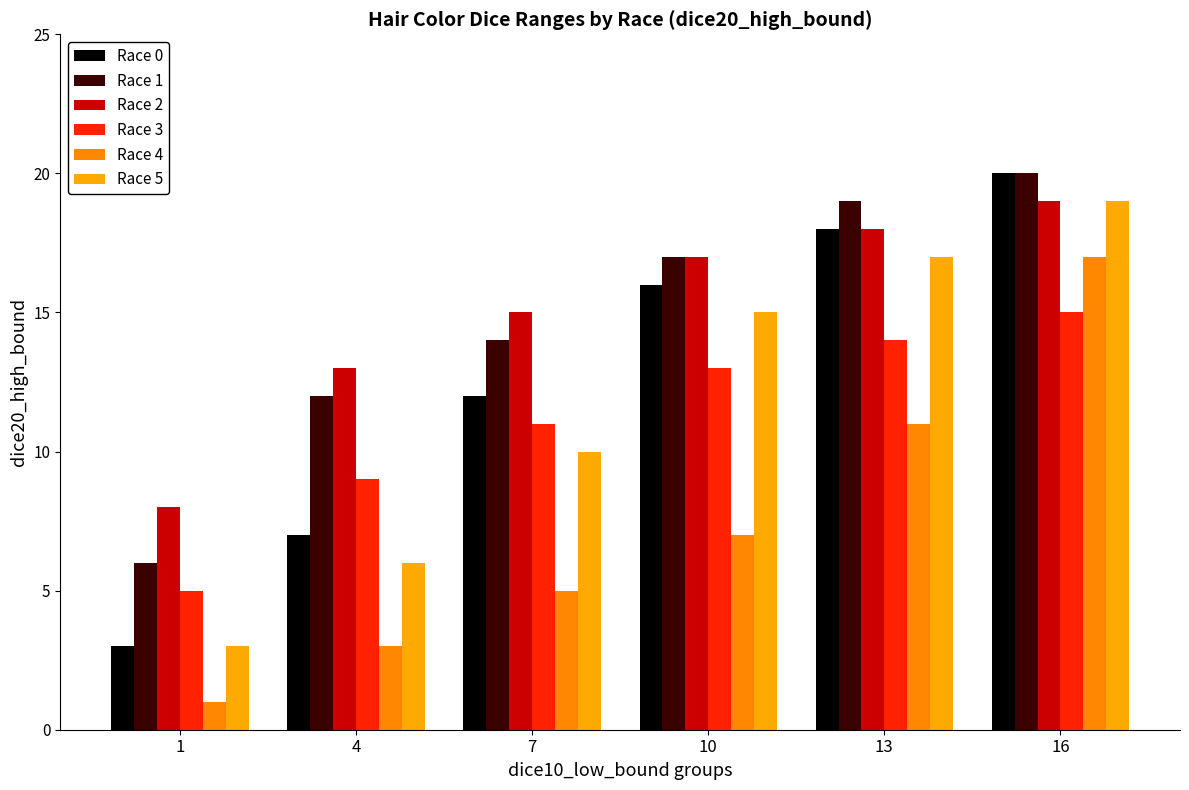

Does the chart contain stacked bars?

No